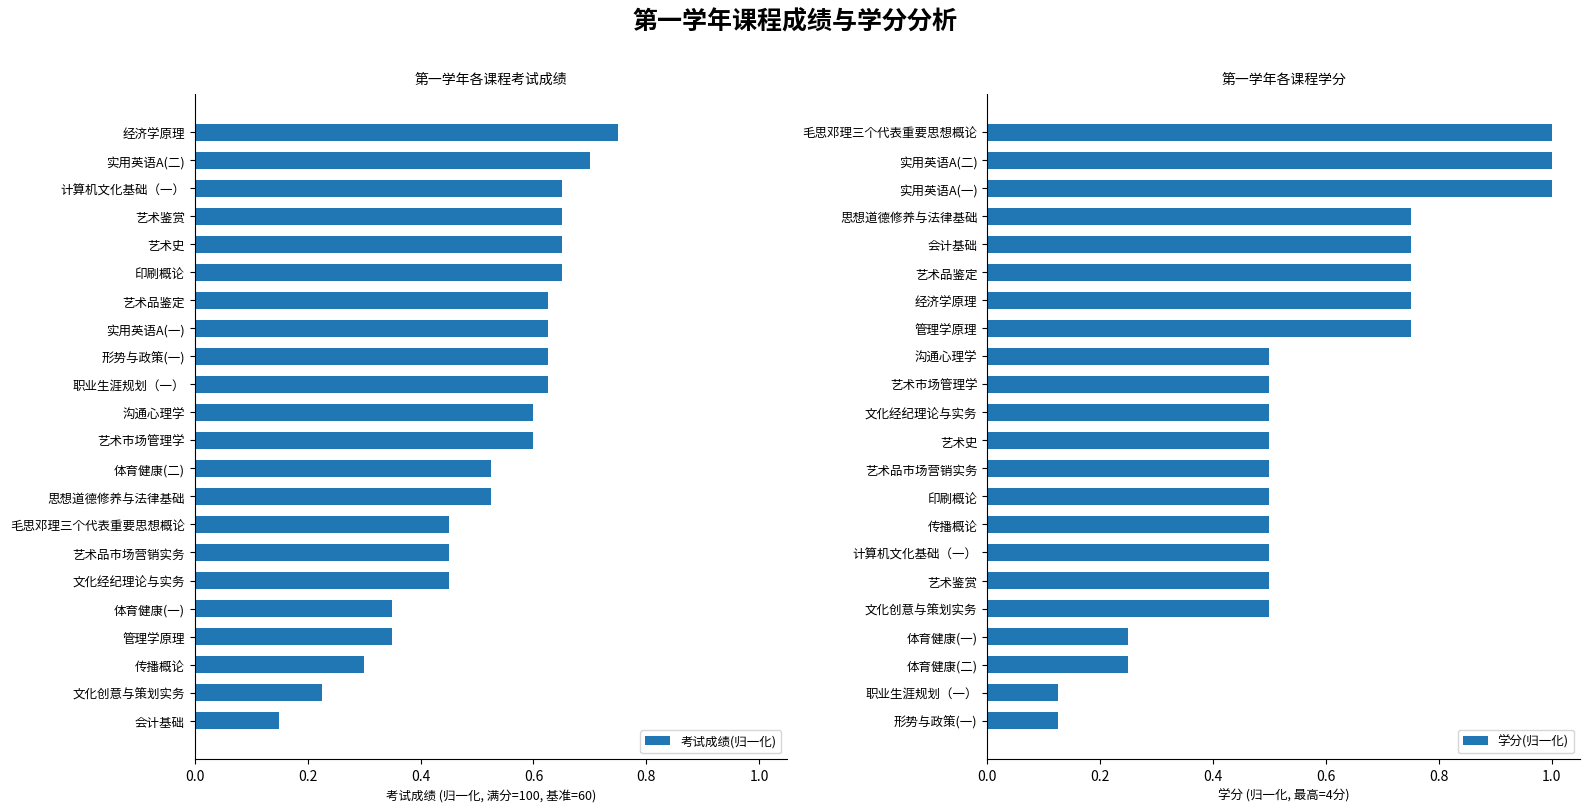

What is the value of the 学分(归一化) bar at the 13th from the left?

0.5